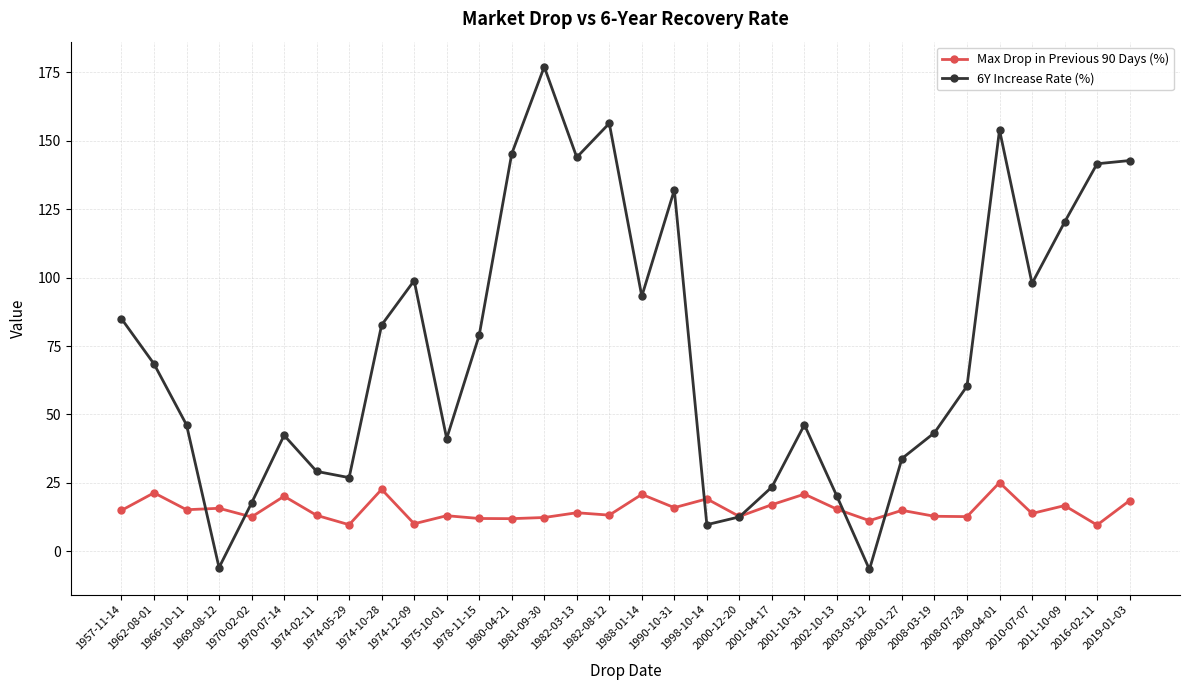

What is the highest value of the 6Y Increase Rate (%) series?

177.0